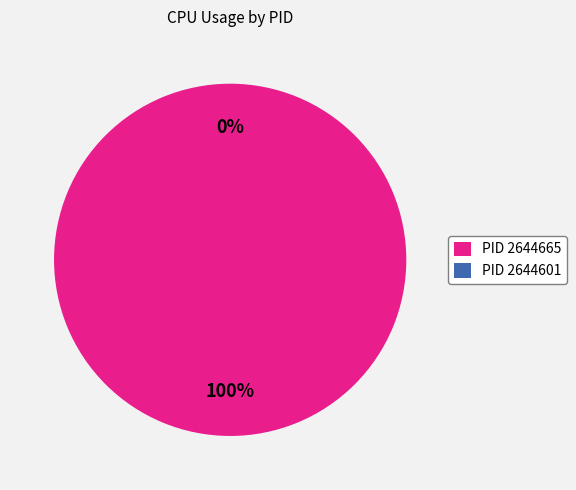

How many segments does this pie chart have?

2